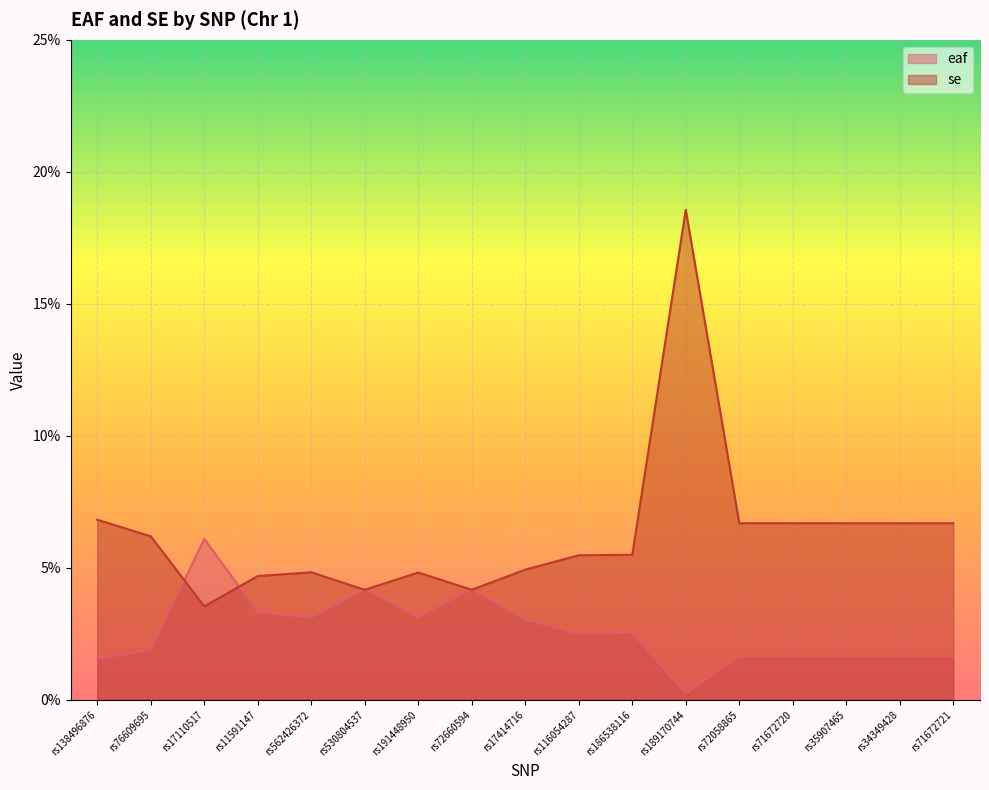

Which category has the highest value in the se series?

rs189170744